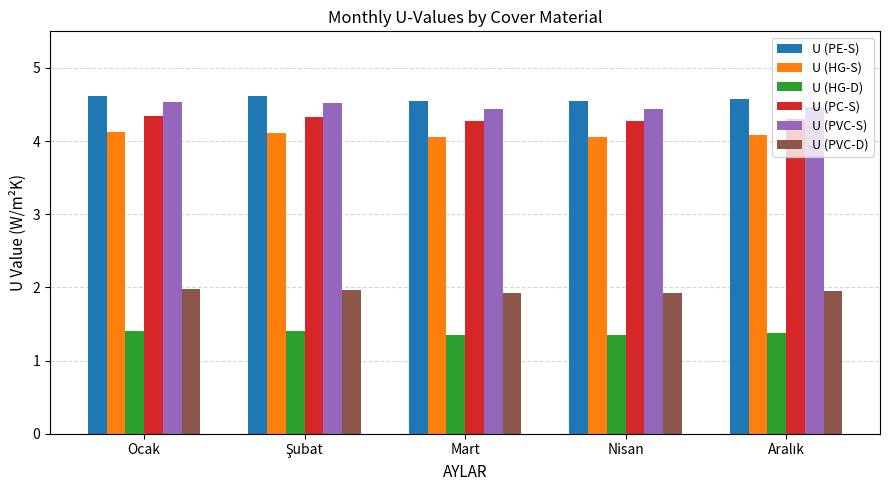

The U (PE-S) series shows 4.5 at Nisan. True or false?

True